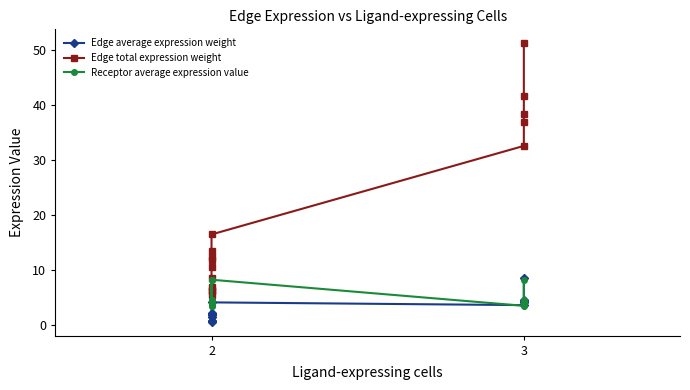

The Edge average expression weight series shows 1.5 at 3. True or false?

False